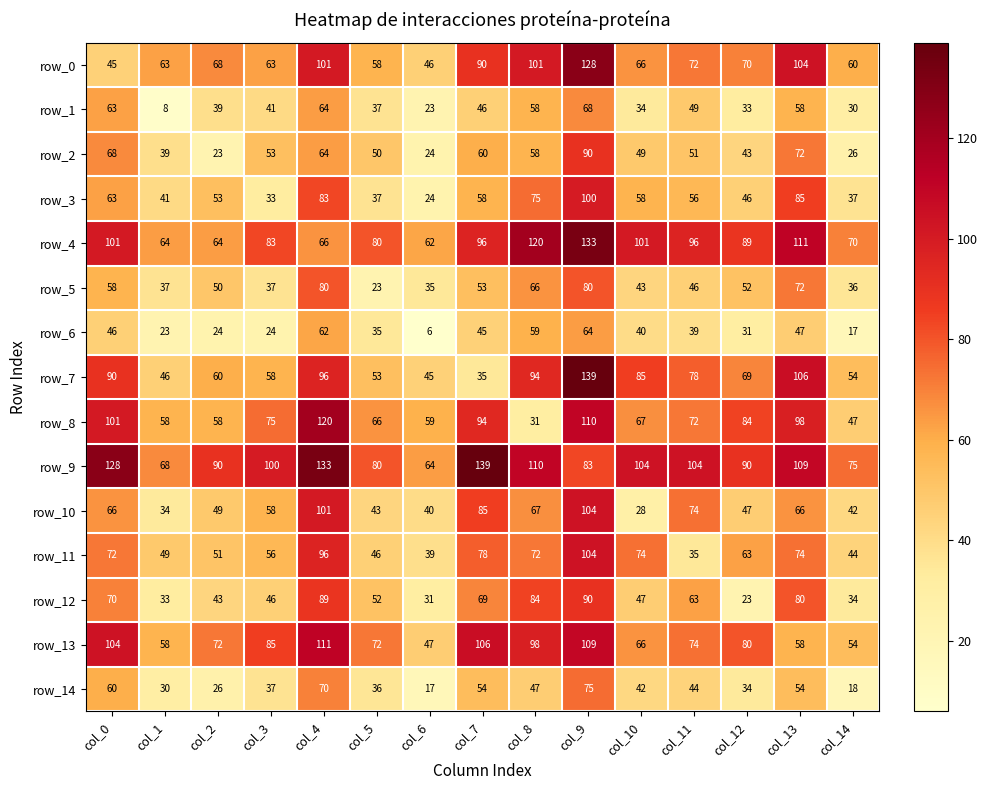

Which series changed the most between col_3 and col_12?

row_12